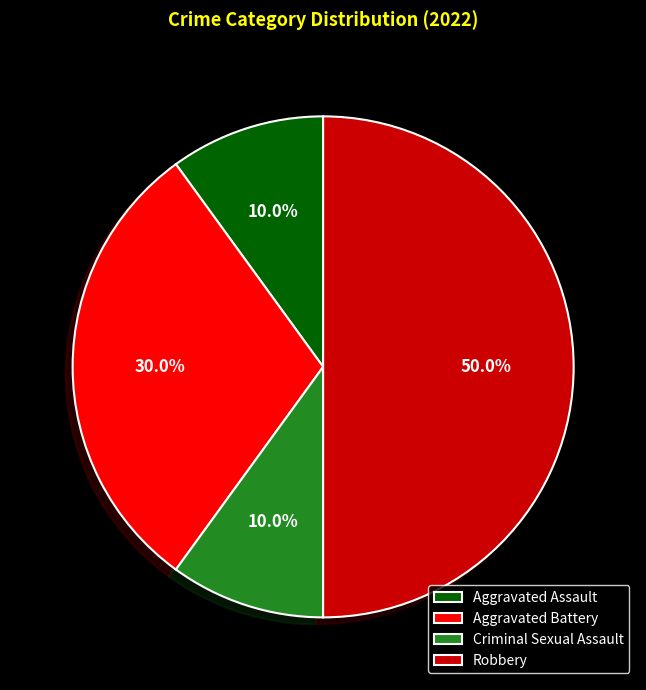

What percentage is the Aggravated Assault slice, to the nearest percent?

10%